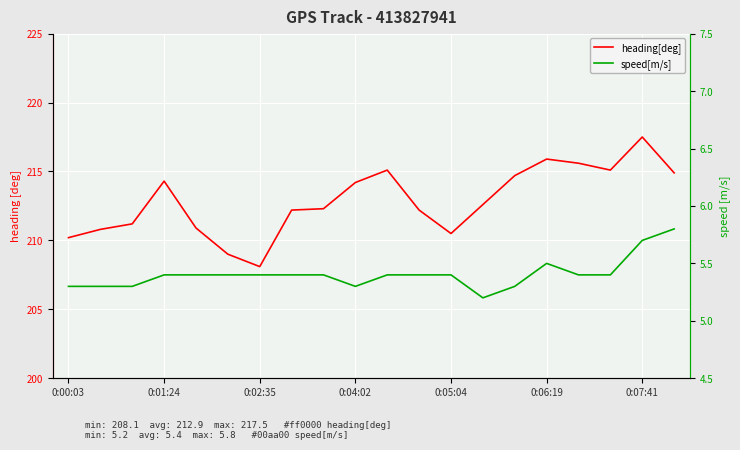

The speed[m/s] series shows 2.9 at 0:07:41. True or false?

False